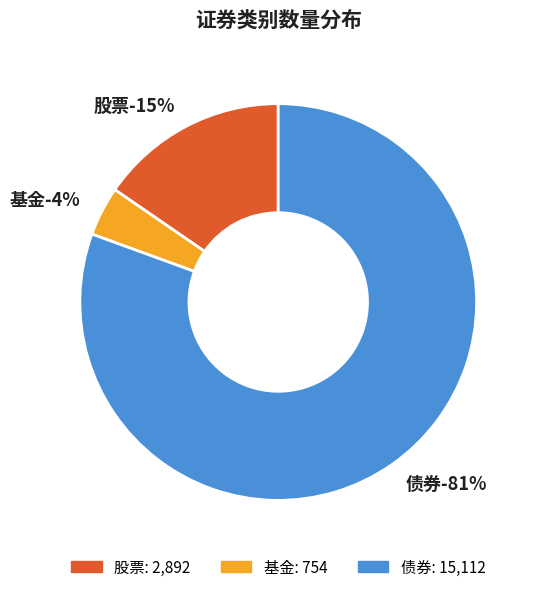

Approximately how many times larger is the value at 股票 compared to 债券?

0.2